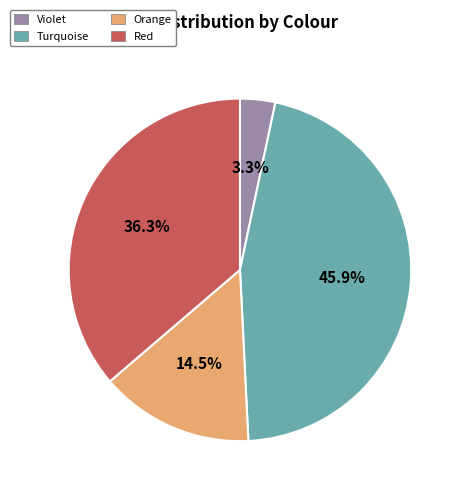

Is there any slice that represents more than half of the pie?

No